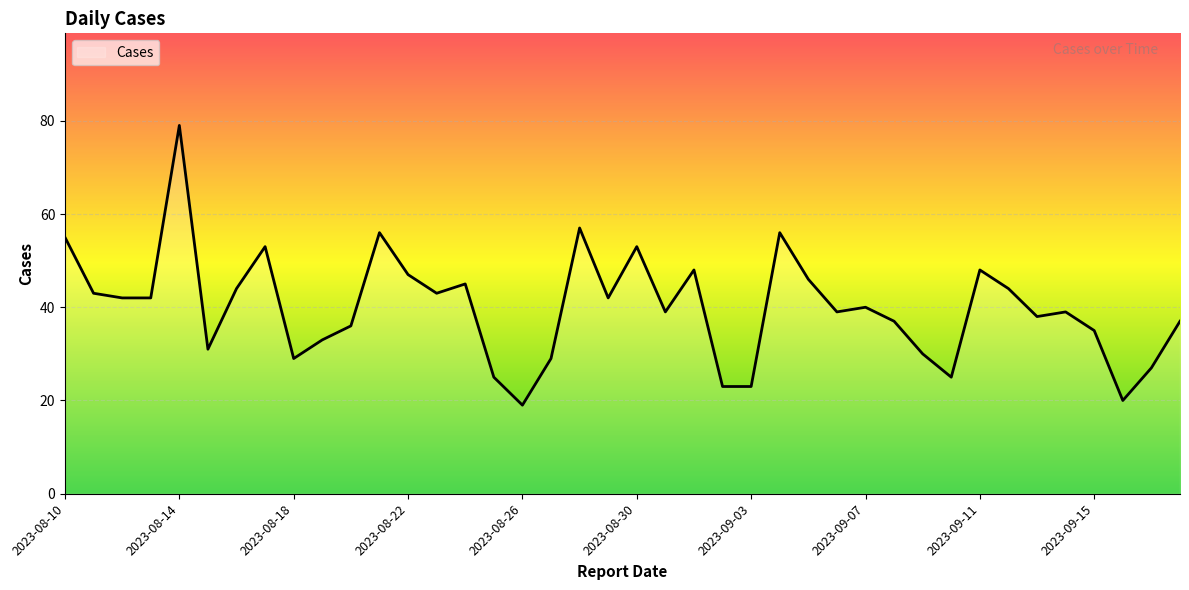

What is the minimum value shown in the chart?

19